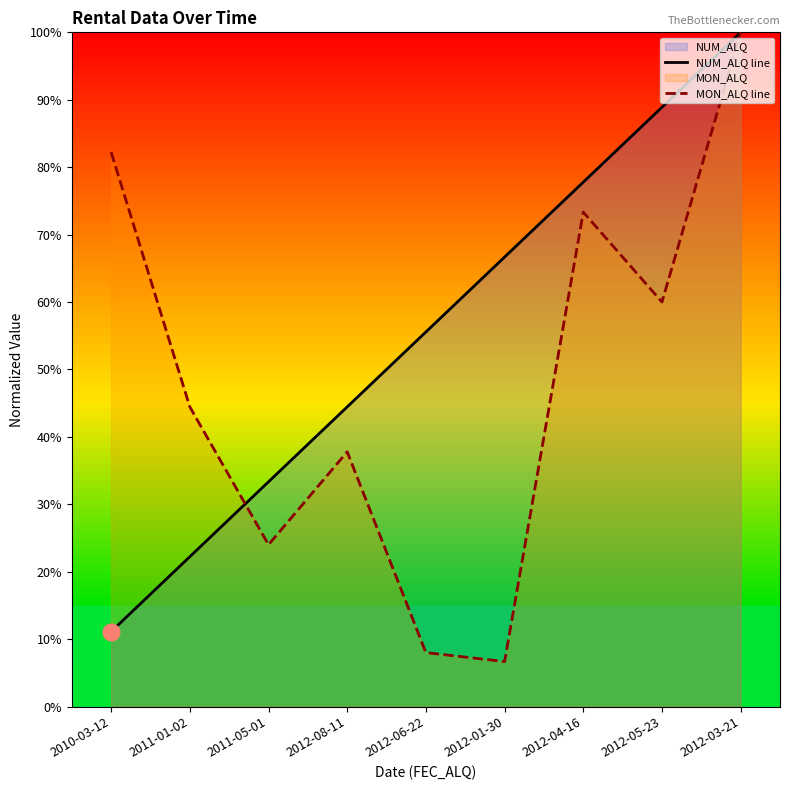

What is the spread (max minus min) of values at 2012-05-23?

0.3